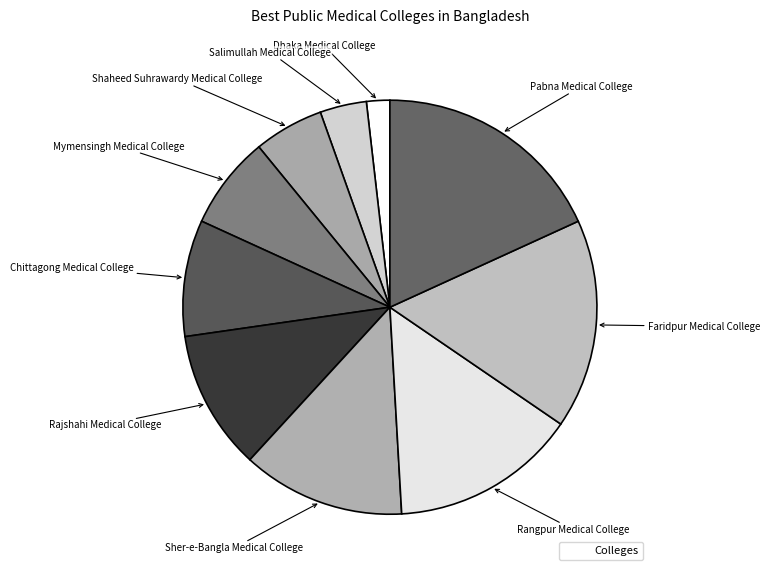

Which slice is the largest?

Pabna Medical College